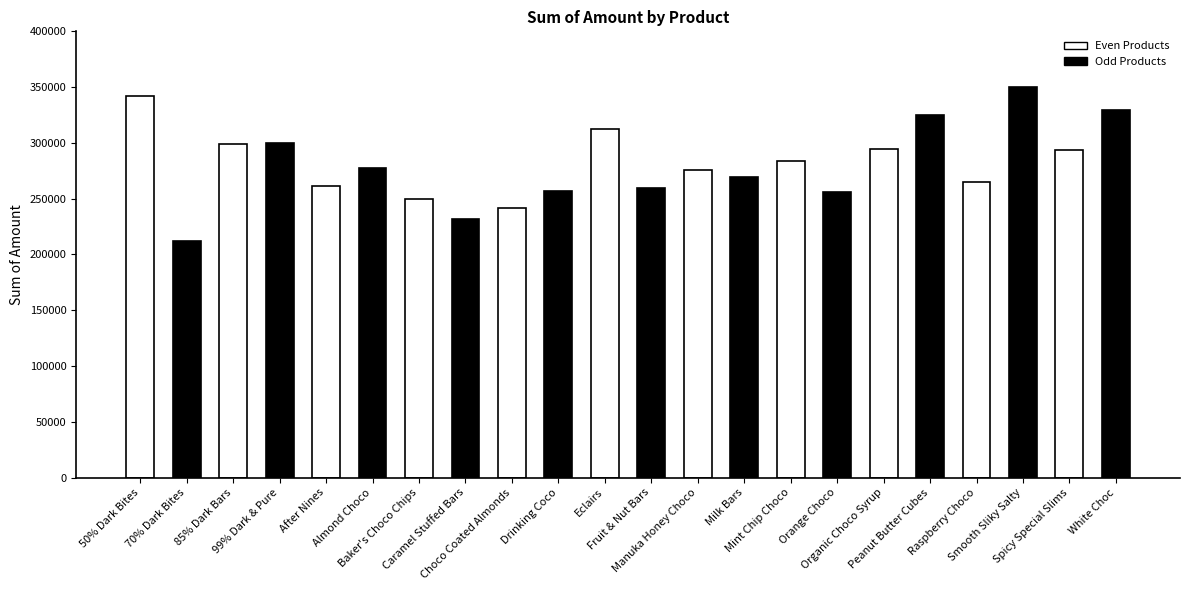

What is the sum of all values?

6183625